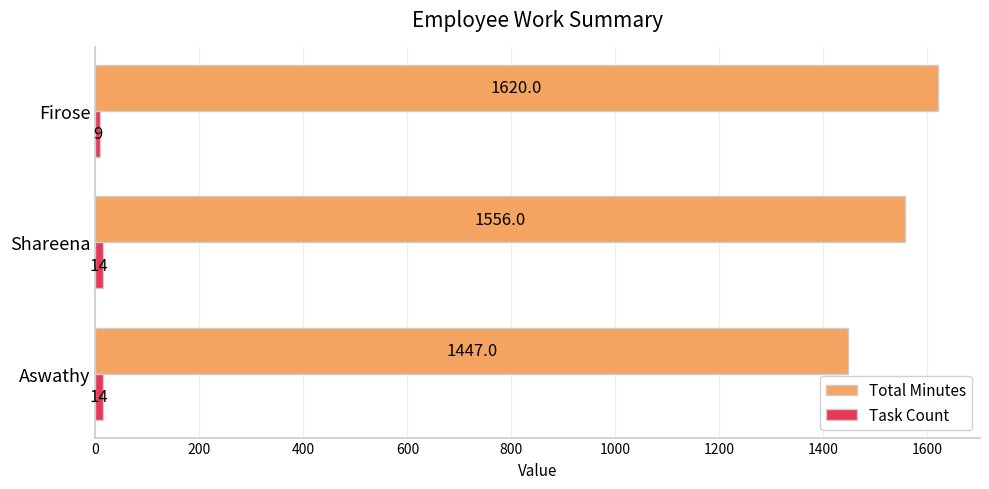

What is the difference between the highest and lowest values at Shareena?

1542.0